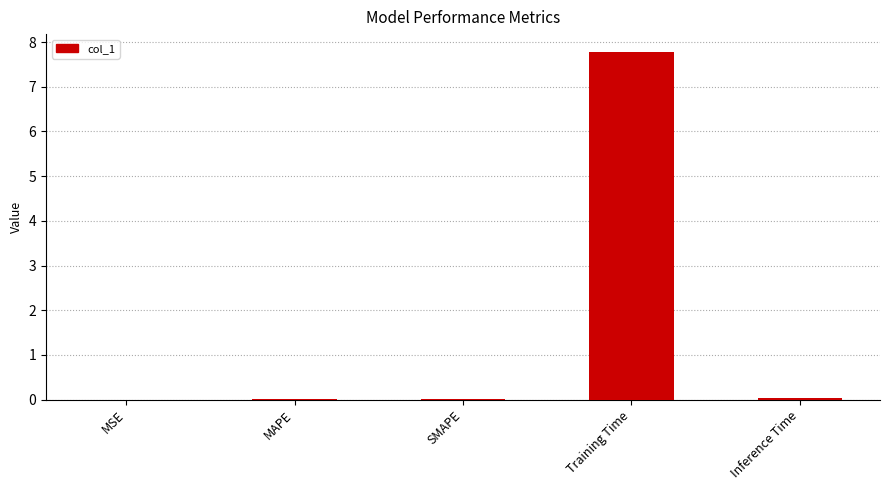

The value at MSE is 0.0. True or false?

True